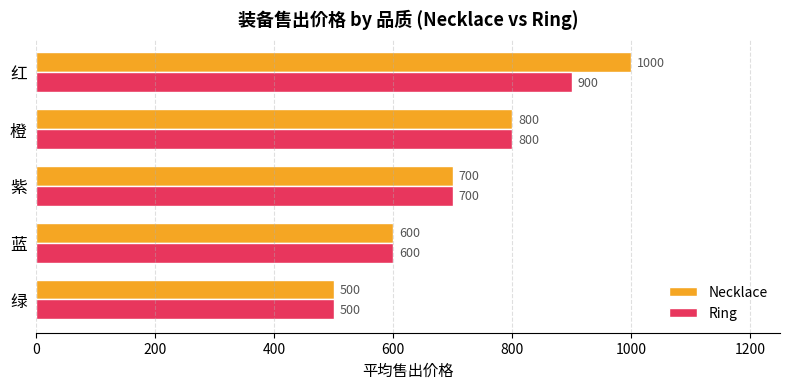

The Necklace series shows 700 at 紫. True or false?

True